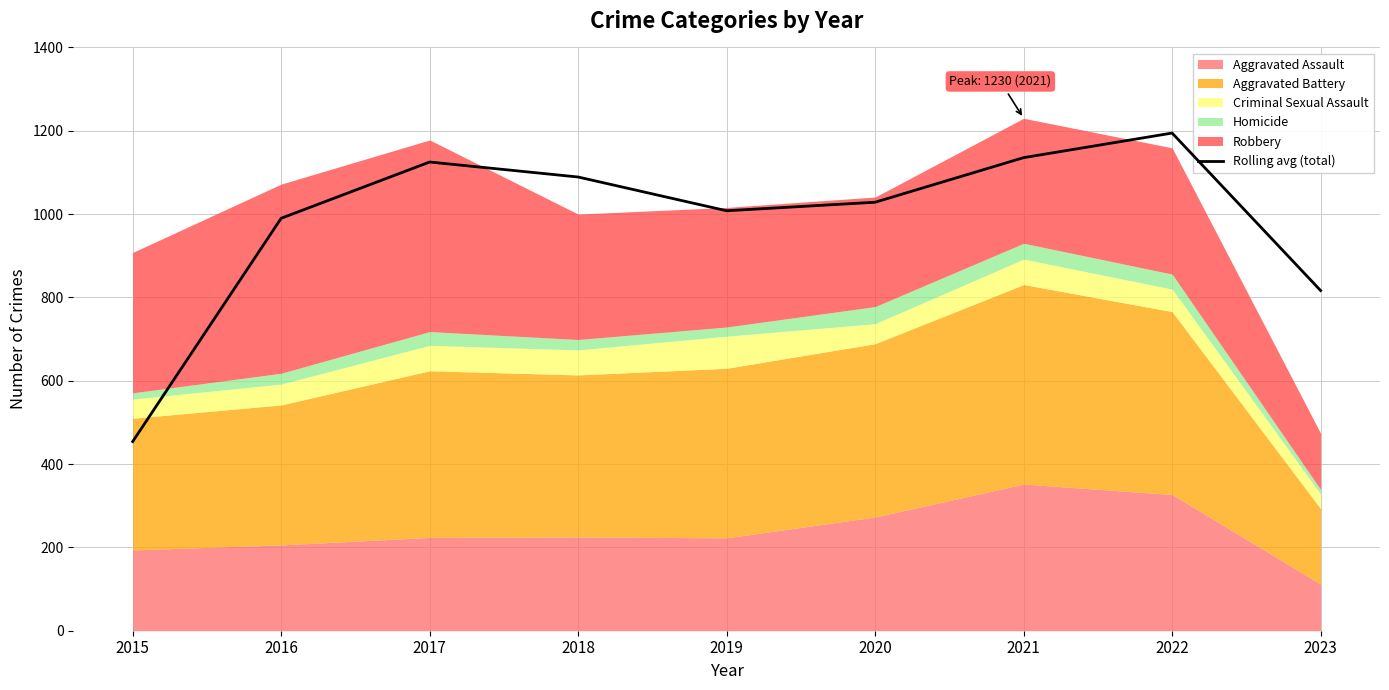

The value of Rolling avg (total) at 2021 is 1135.5. True or false?

True